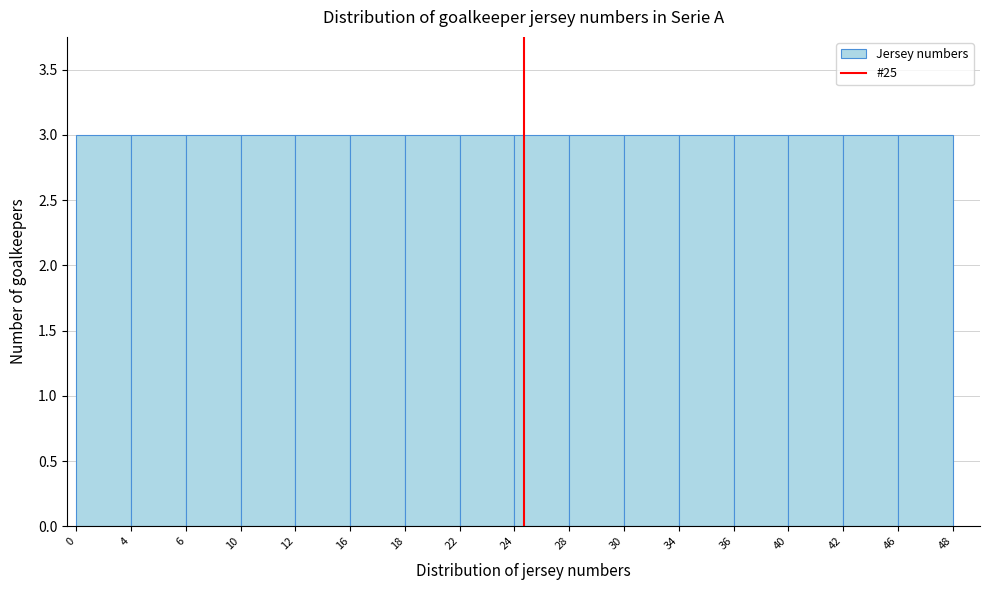

Reading left to right, list every bar in this chart as the range it spans on the x-axis followed by its height. The values are not printed on the chart, so give them approximately, as read against the axis.

0 to 4: 3
4 to 6: 3
6 to 10: 3
10 to 12: 3
12 to 16: 3
16 to 18: 3
18 to 22: 3
22 to 24: 3
24 to 28: 3
28 to 30: 3
30 to 34: 3
34 to 36: 3
36 to 40: 3
40 to 42: 3
42 to 46: 3
46 to 48: 3